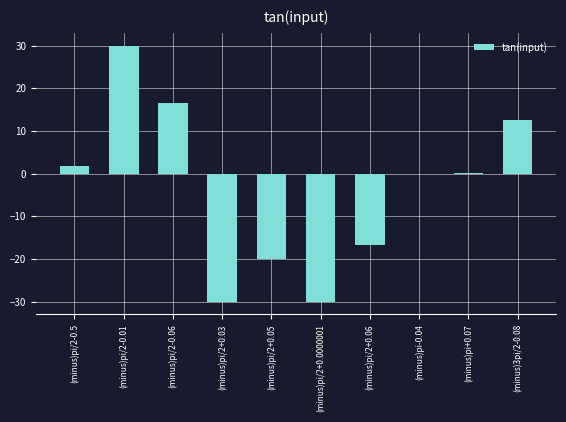

The value at (minus)3pi/2-0.08 is 12.5. True or false?

True